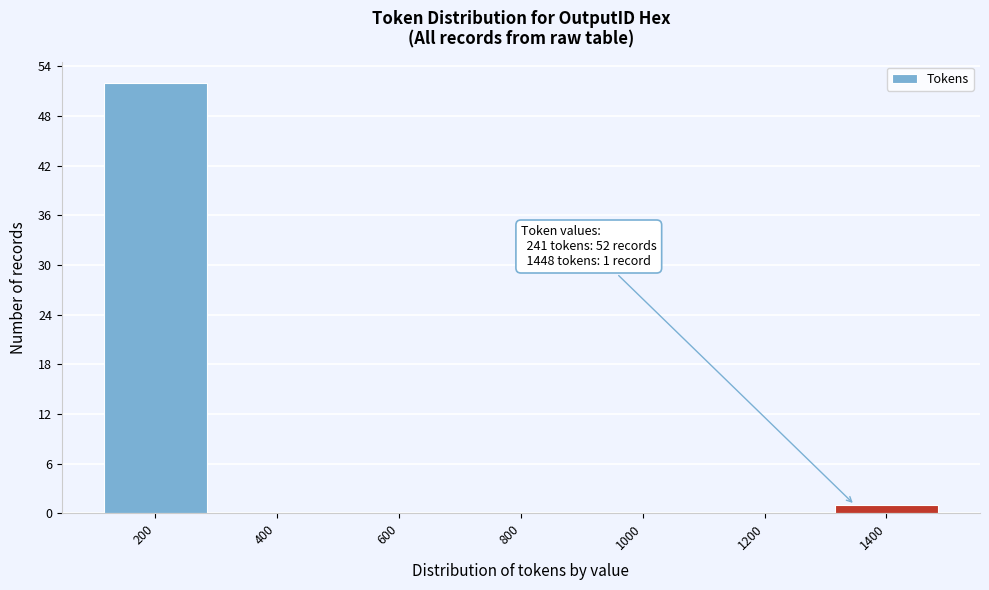

Reading left to right, what are all the values shown in this chart?

200=52	400=0	600=0	800=0	1000=0	1200=0	1400=1